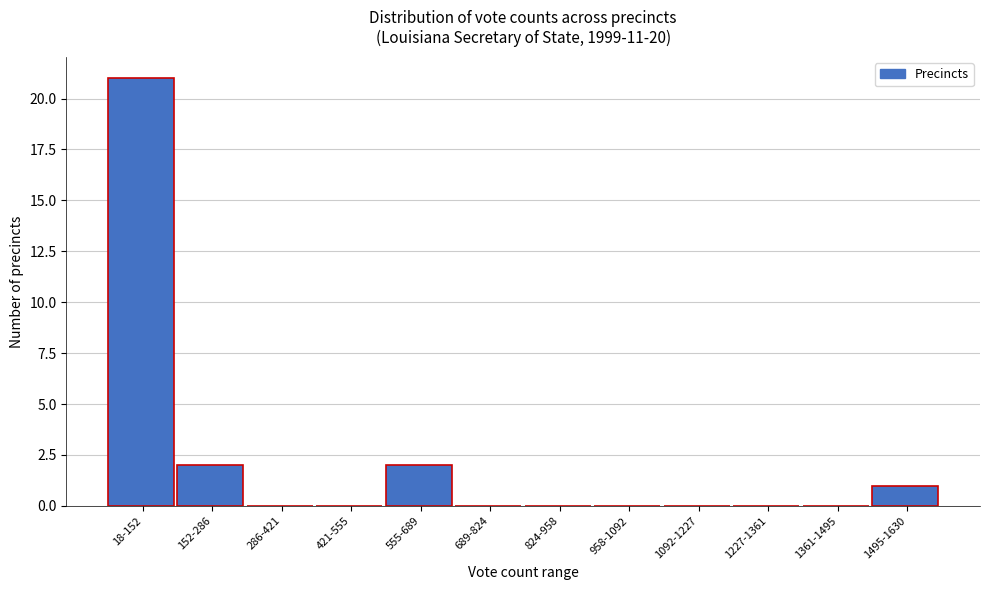

Reading left to right, extract all data points from this chart.

18-152=21	152-286=2	286-421=0	421-555=0	555-689=2	689-824=0	824-958=0	958-1092=0	1092-1227=0	1227-1361=0	1361-1495=0	1495-1630=1